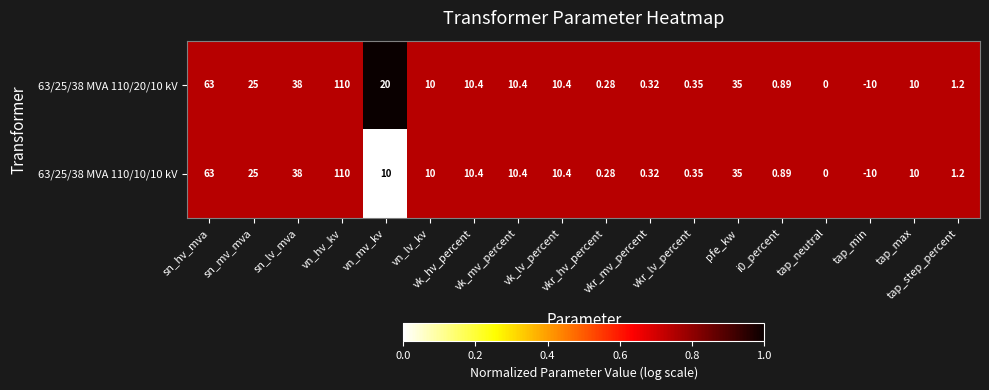

How many data points in 63/25/38 MVA 110/20/10 kV are less than 10?

7